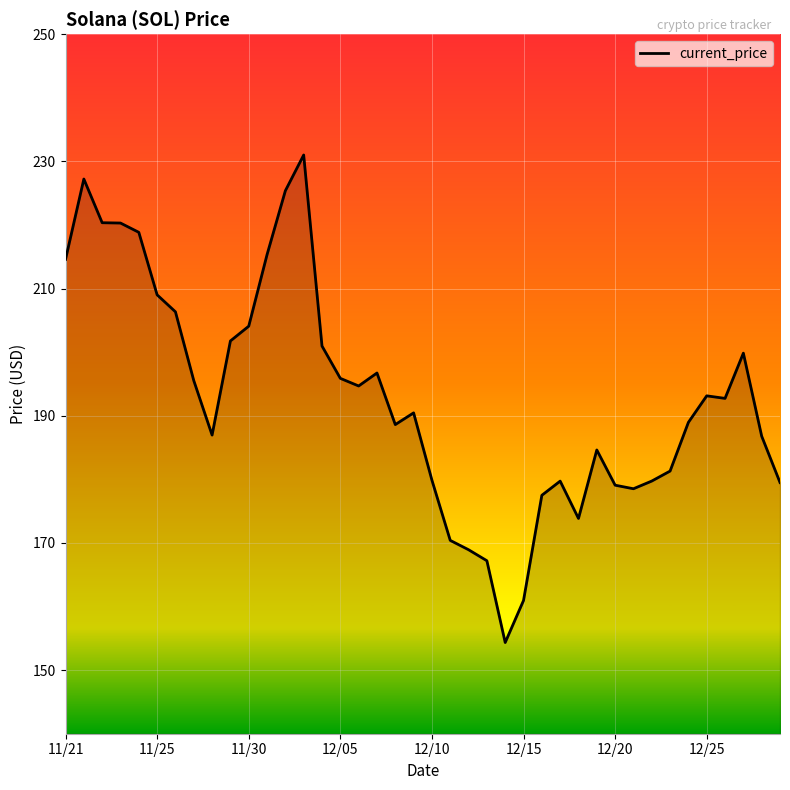

What is the average value?

193.0